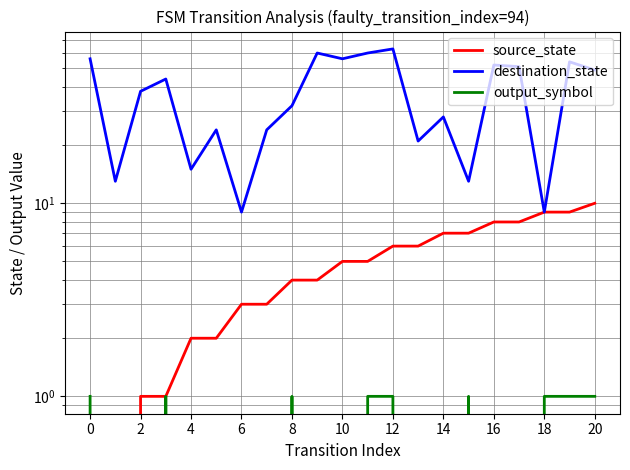

At how many categories does at least one series exceed 52?

6